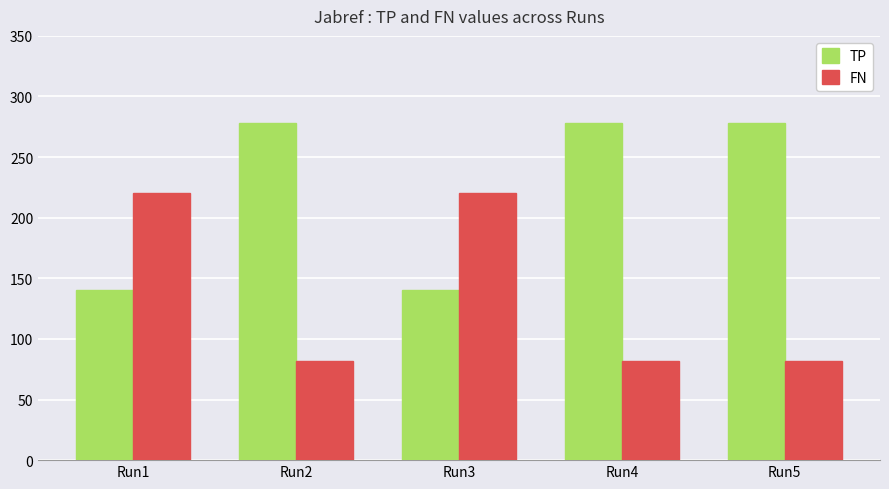

Which series has the largest total across all categories?

TP